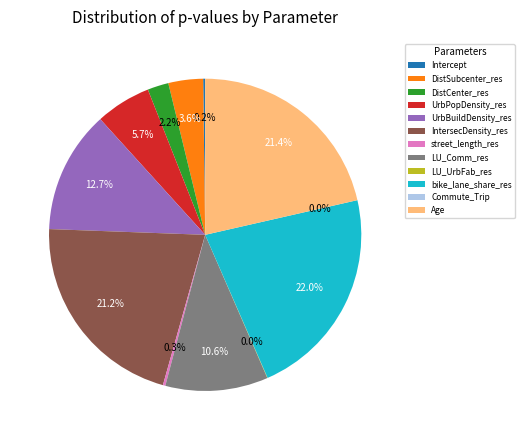

To the nearest percent, what percentage of the pie is DistSubcenter_res?

4%